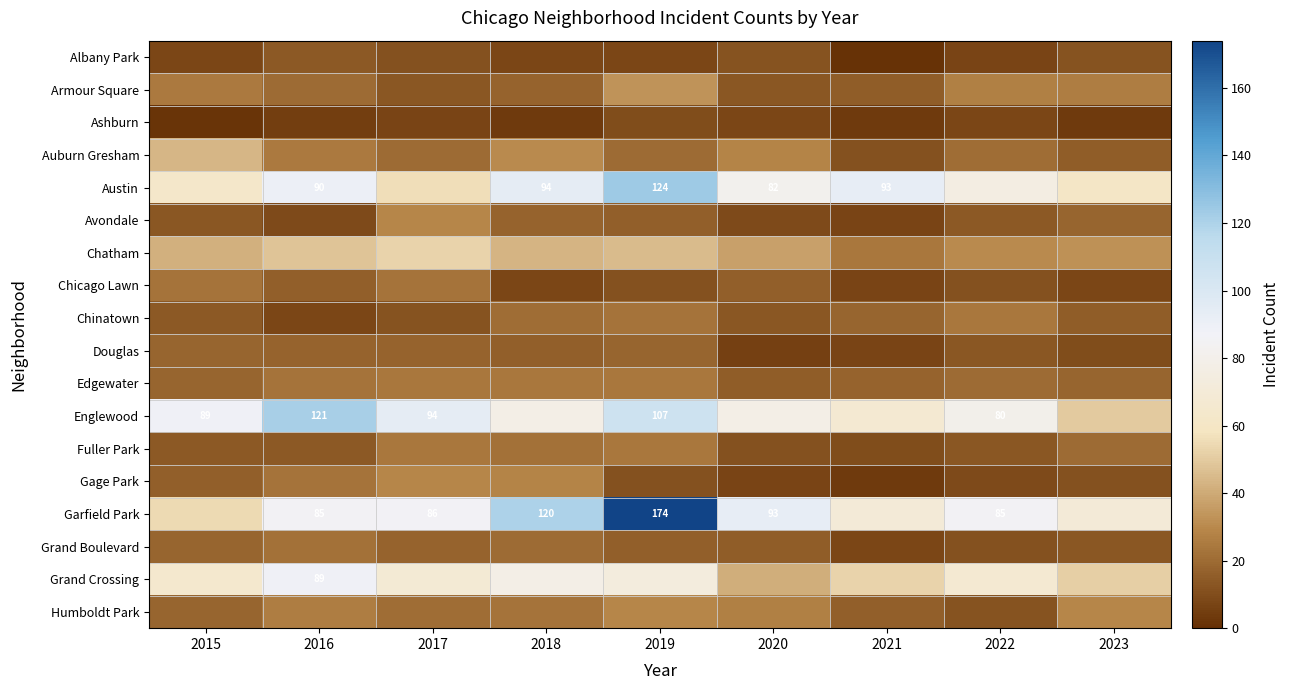

True or false: Austin has a value of 142 at 2016.

False